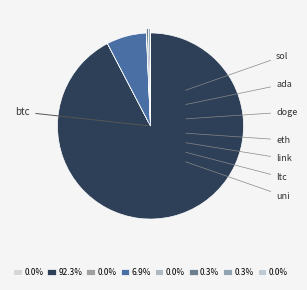

Do doge and uni together represent more than half of the pie?

No